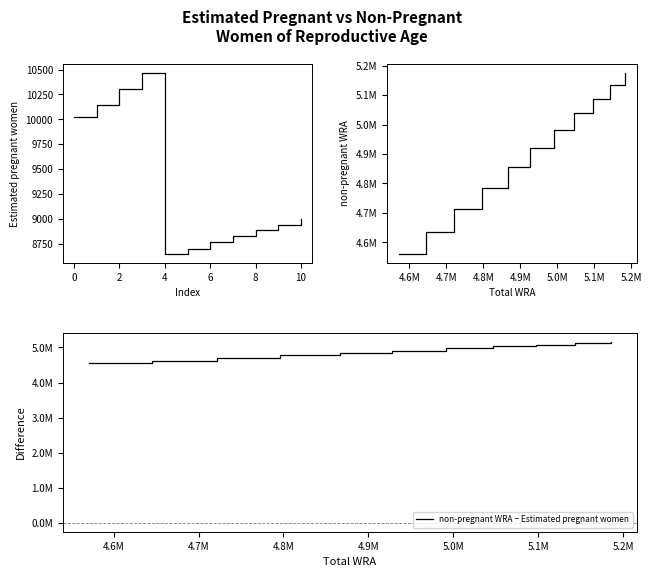

Which series has the widest spread of values?

non-pregnant WRA − Estimated pregnant women